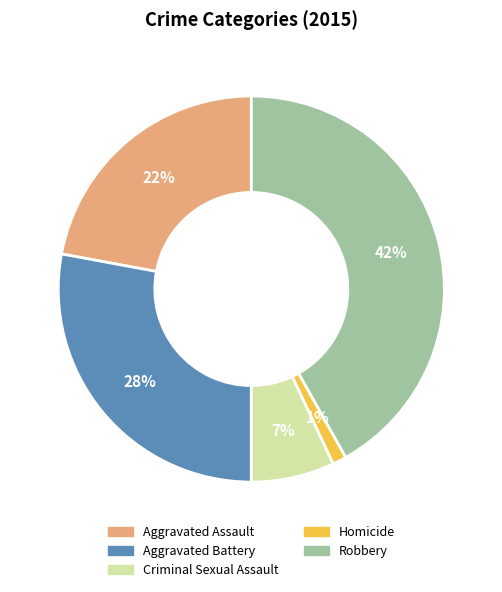

Rank the categories by value from highest to lowest.

Robbery, Aggravated Battery, Aggravated Assault, Criminal Sexual Assault, Homicide